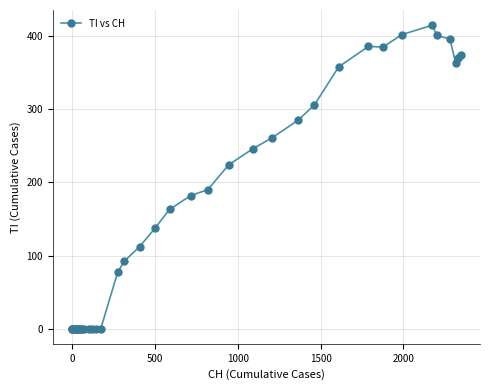

True or false: there are more than 0 points higher than both neighbors.

True